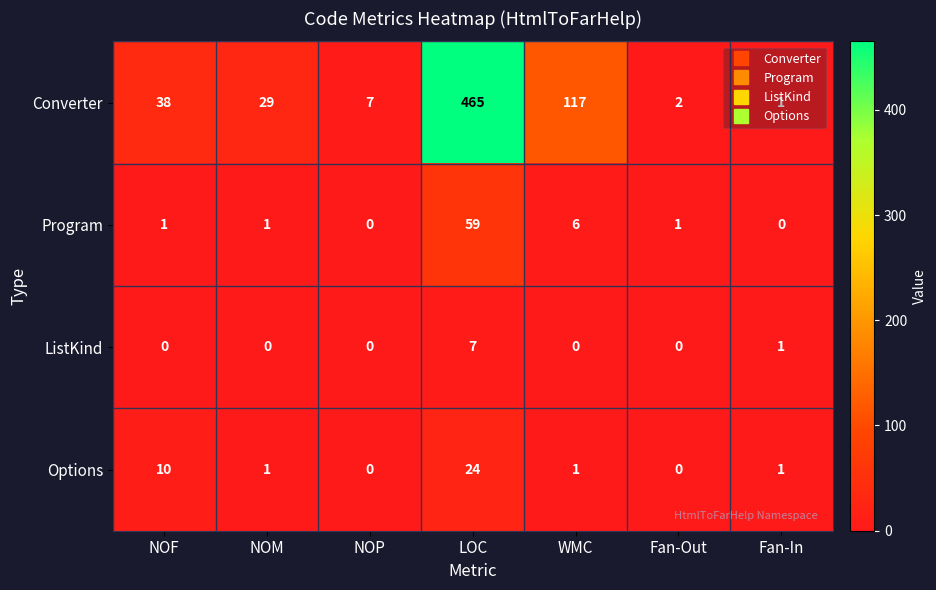

At which label is Converter closest to 233?

WMC